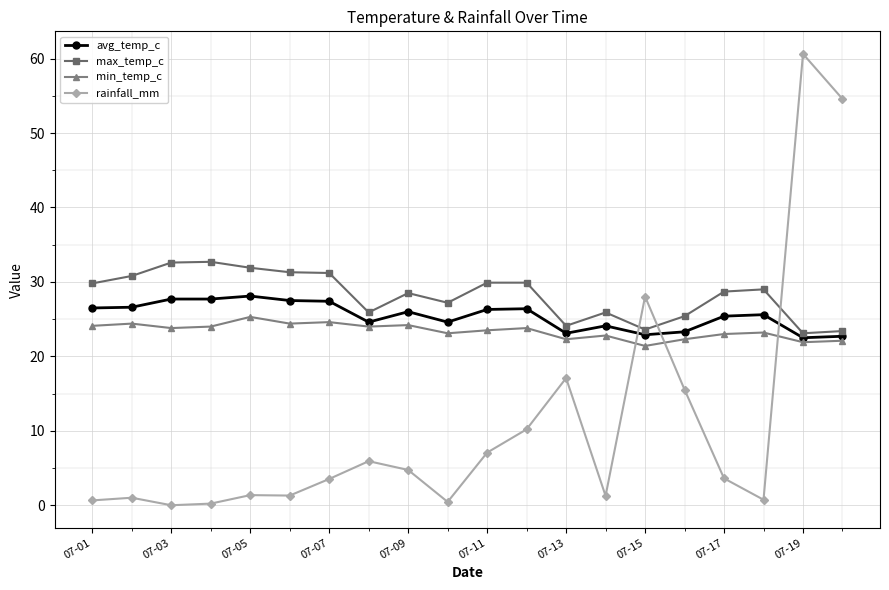

What is the lowest value of the max_temp_c series?

23.1